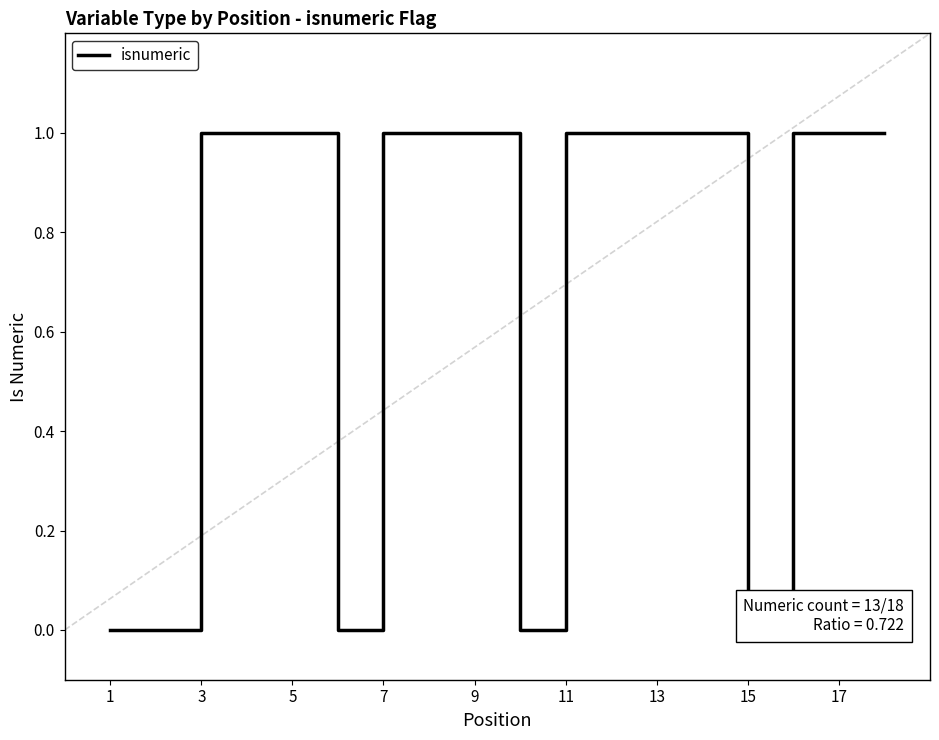

How many series are shown in this chart?

1